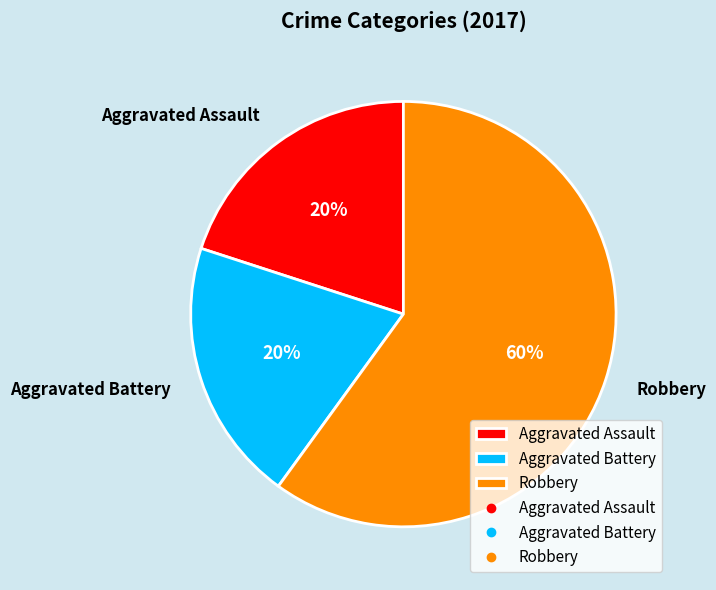

To the nearest percent, what is the combined percentage of Aggravated Battery and Robbery?

80%